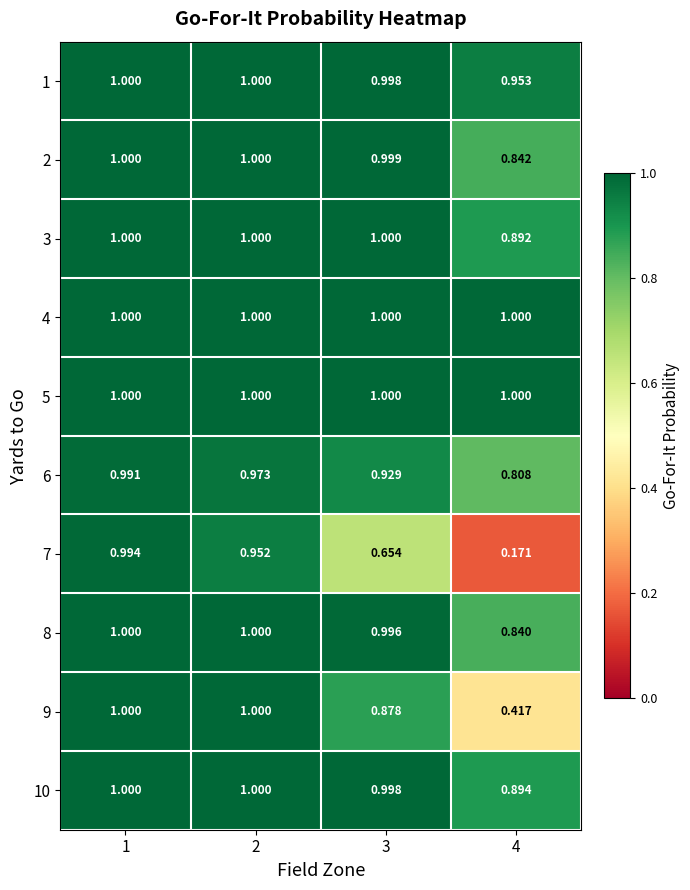

Which series has the largest range (max minus min)?

7